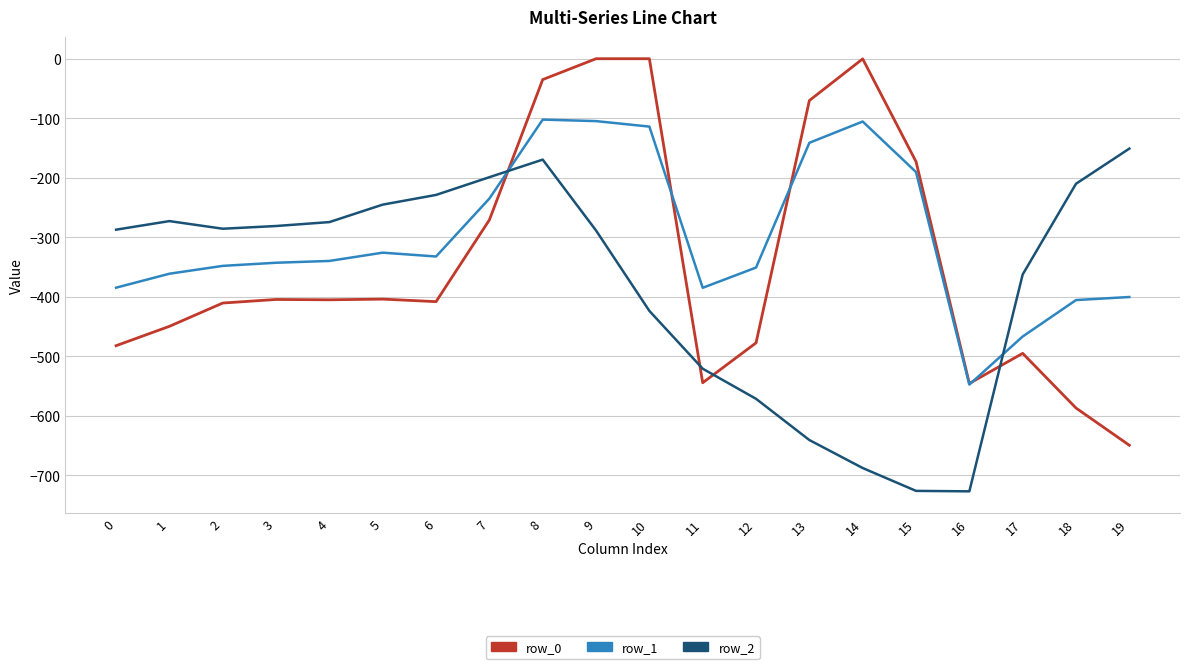

Which series changed the most between 1 and 9?

row_0